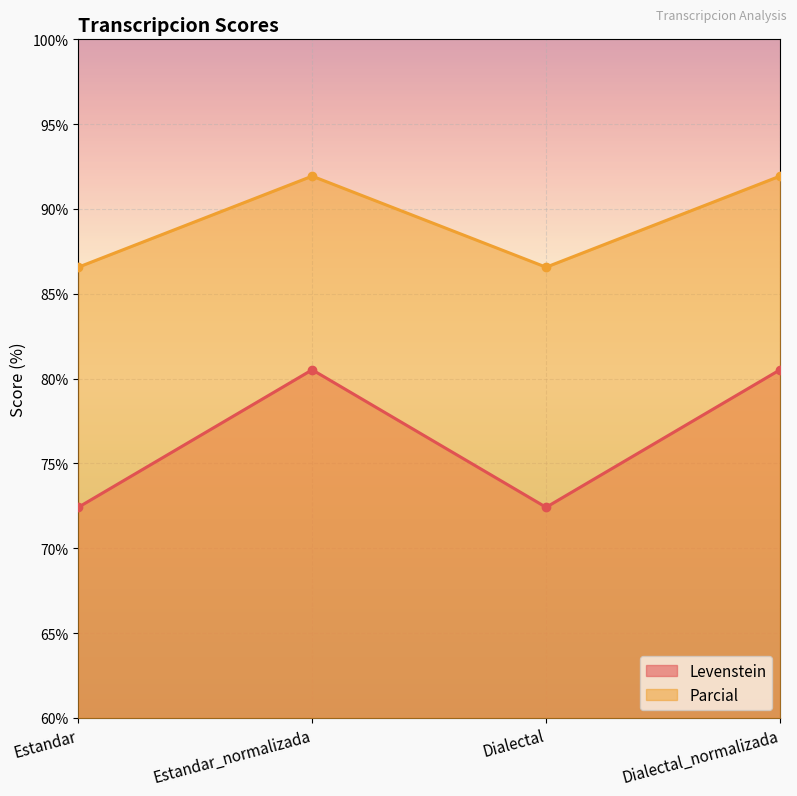

Rank the categories by Levenstein value from lowest to highest.

Estandar, Dialectal, Estandar_normalizada, Dialectal_normalizada